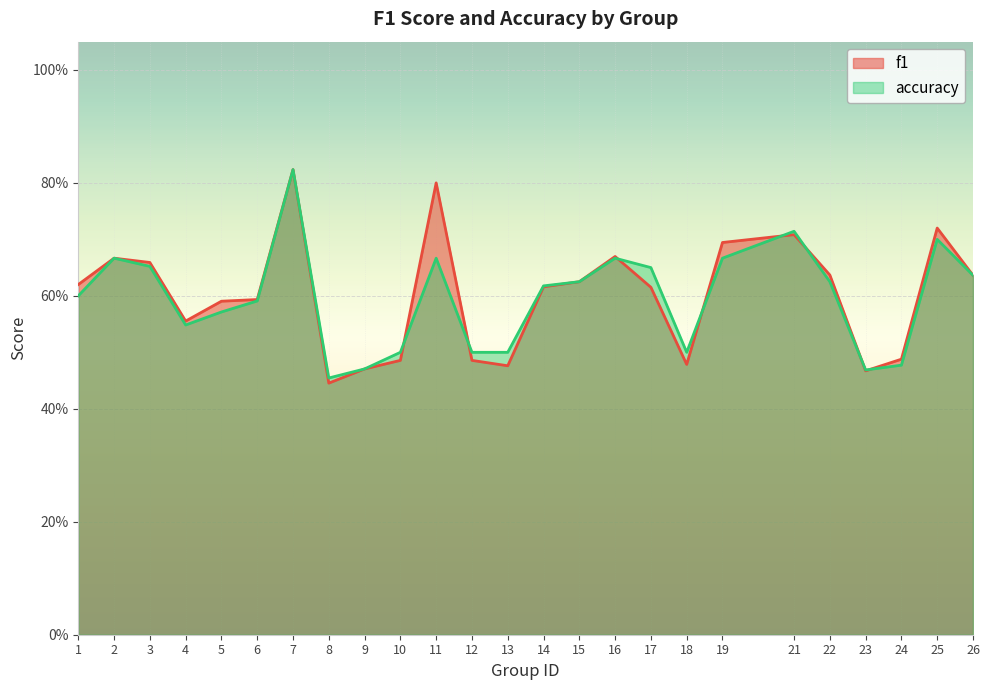

The value of accuracy at 14 is 0.6. True or false?

True